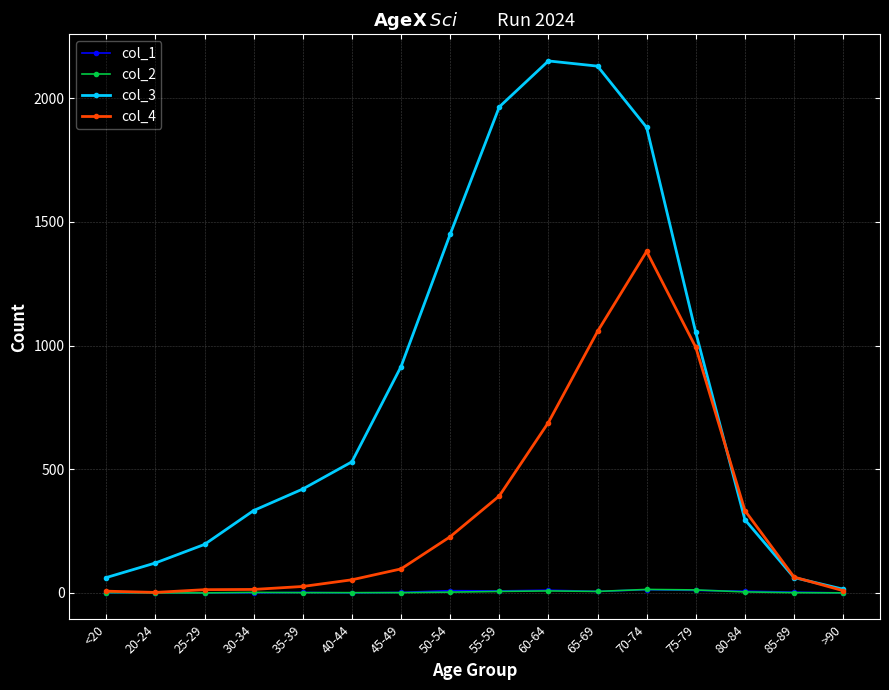

Which series has the largest total across all categories?

col_3